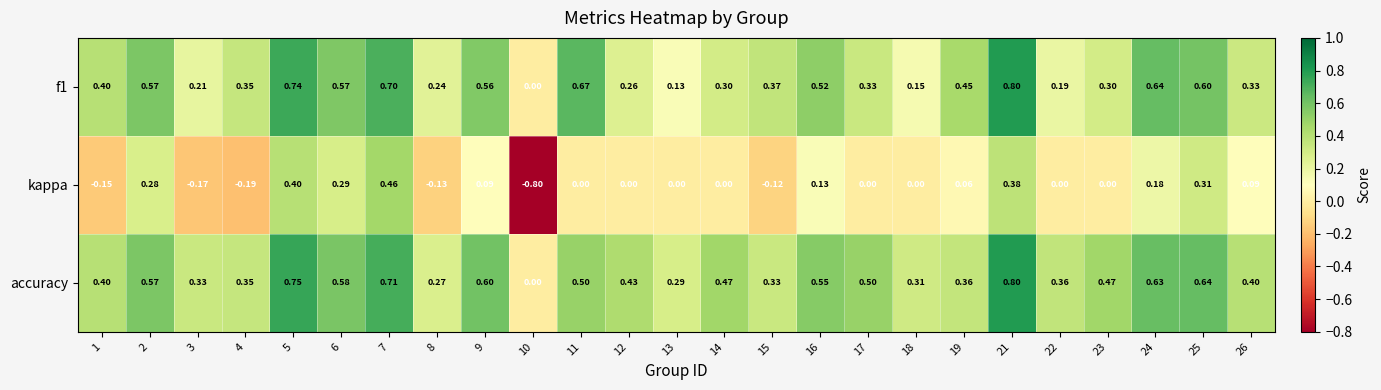

Which series has the largest range (max minus min)?

kappa